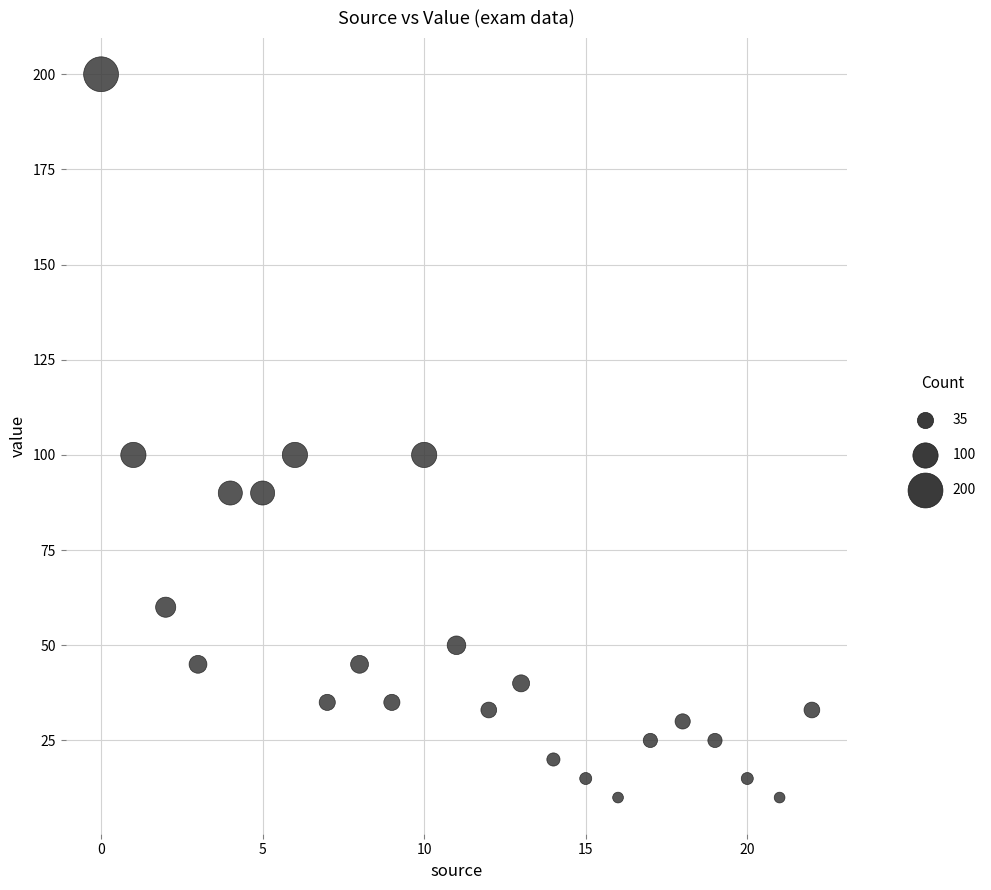

List the coordinates of all points as (X, Y) pairs, reading left to right.

(0, 200)  (1, 100)  (2, 60)  (3, 45)  (4, 90)  (5, 90)  (6, 100)  (7, 35)  (8, 45)  (9, 35)  (10, 100)  (11, 50)  (12, 33)  (13, 40)  (14, 20)  (15, 15)  (16, 10)  (17, 25)  (18, 30)  (19, 25)  (20, 15)  (21, 10)  (22, 33)